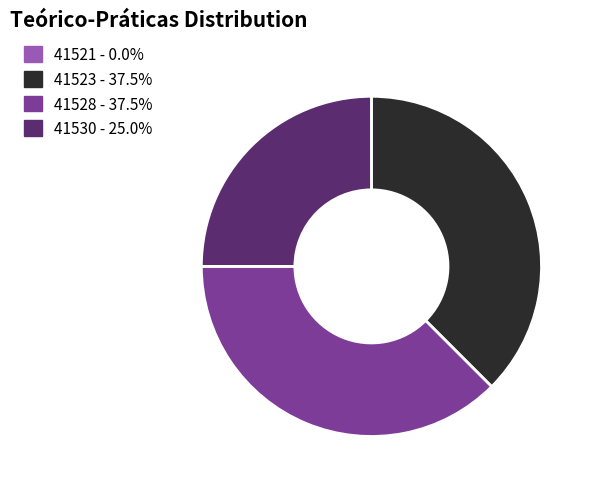

Approximately how many times larger is the value at 41530 - 25.0% compared to 41523 - 37.5%?

0.7